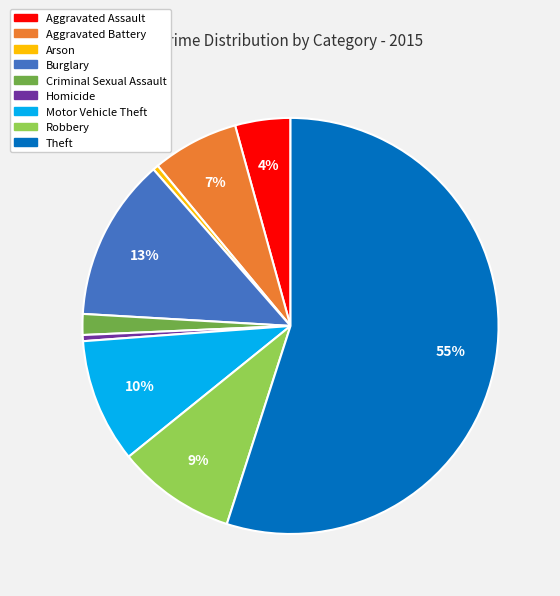

To the nearest percent, what is the combined percentage of Robbery and Theft?

64%